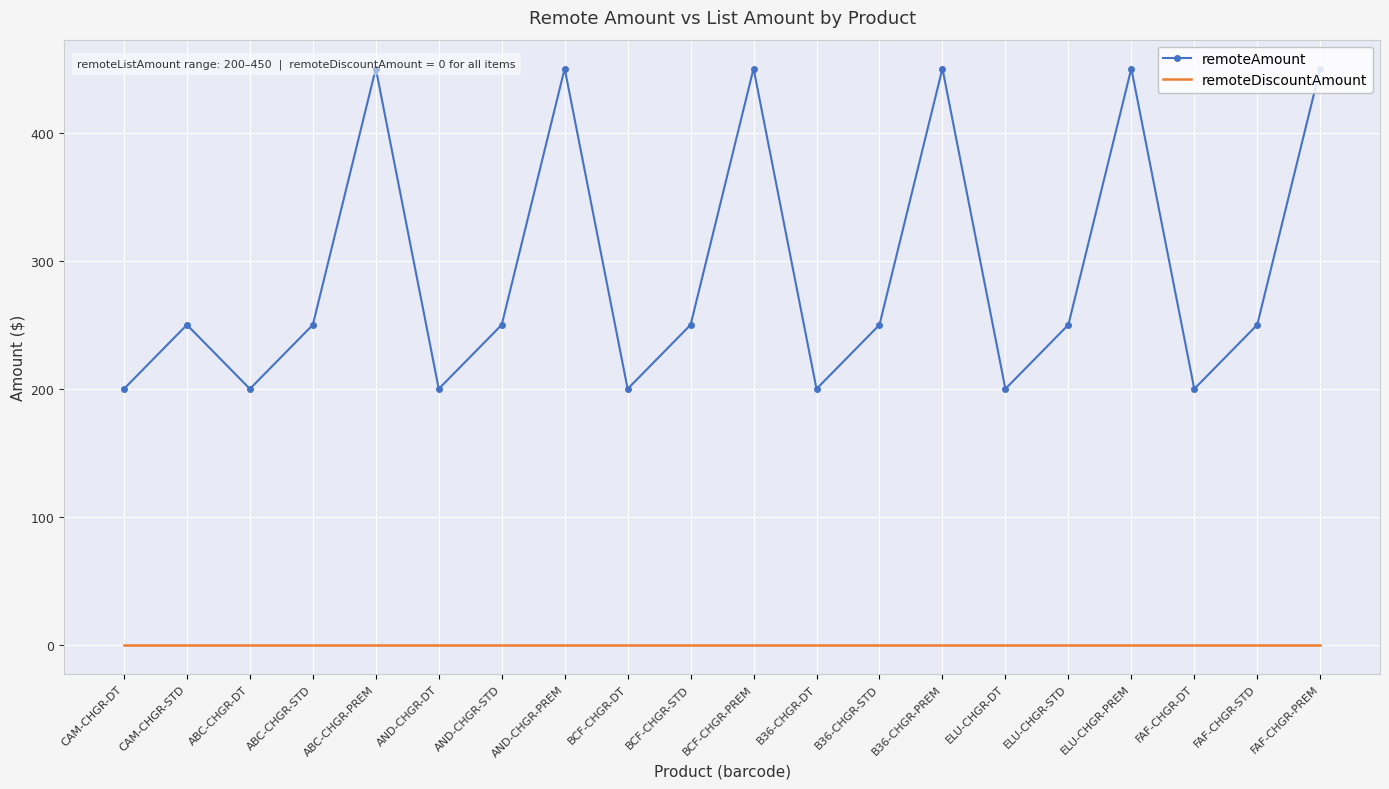

At how many categories does at least one series exceed 156?

20